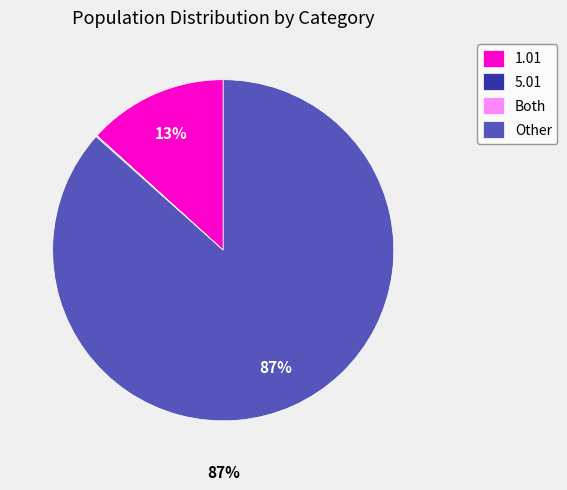

Between Other and 1.01, which is larger?

Other